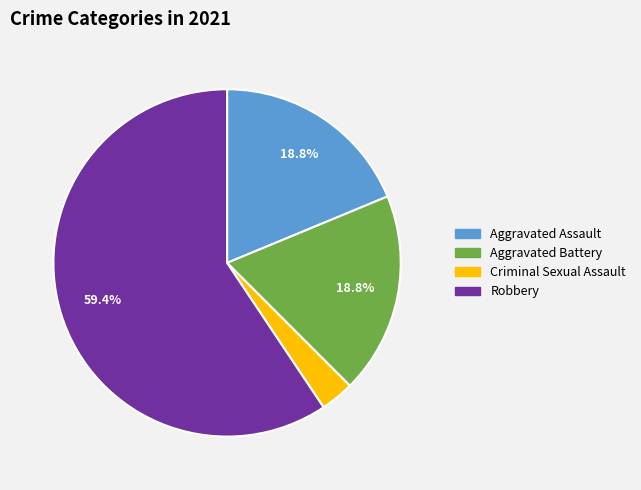

Is there a majority slice in this chart?

Yes